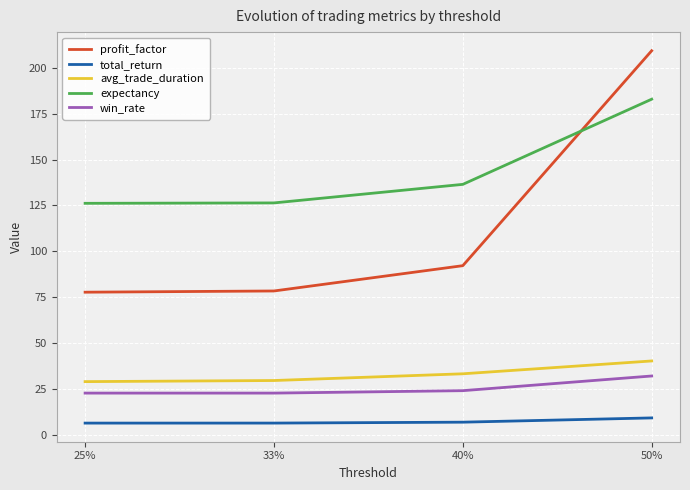

What is the greatest value displayed?

209.4